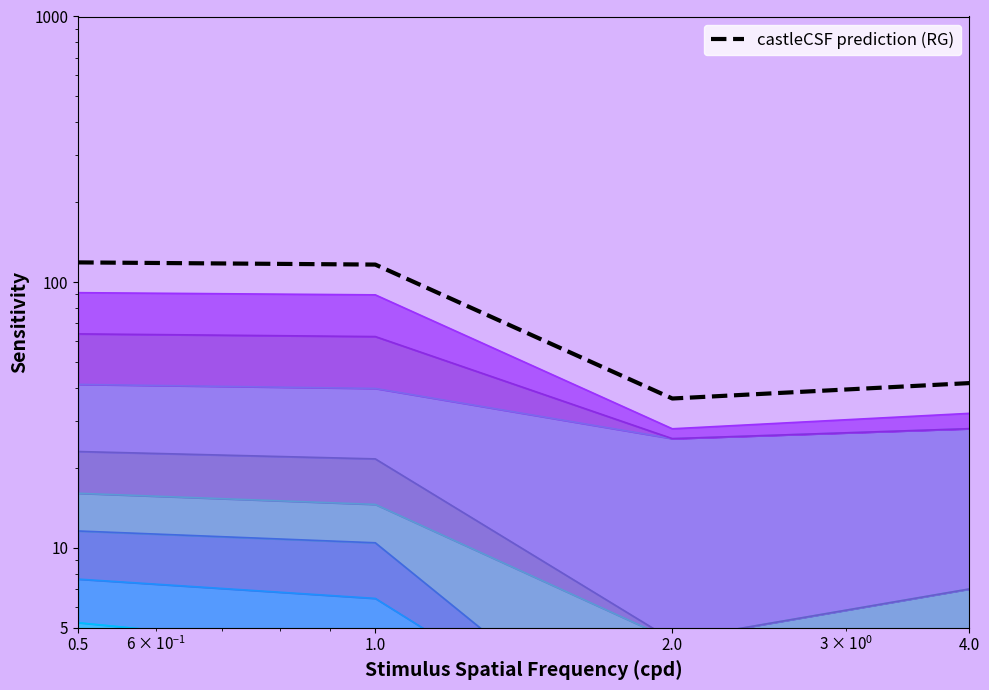

Rank the categories by value from lowest to highest.

2.0, 4.0, 1.0, 0.5